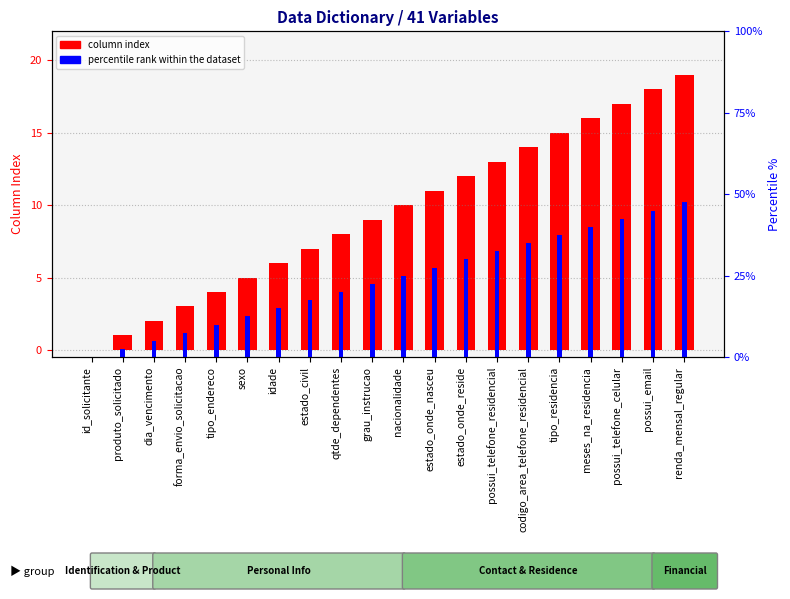

The value of percentile rank within the dataset at possui_telefone_celular is 69.2. True or false?

False